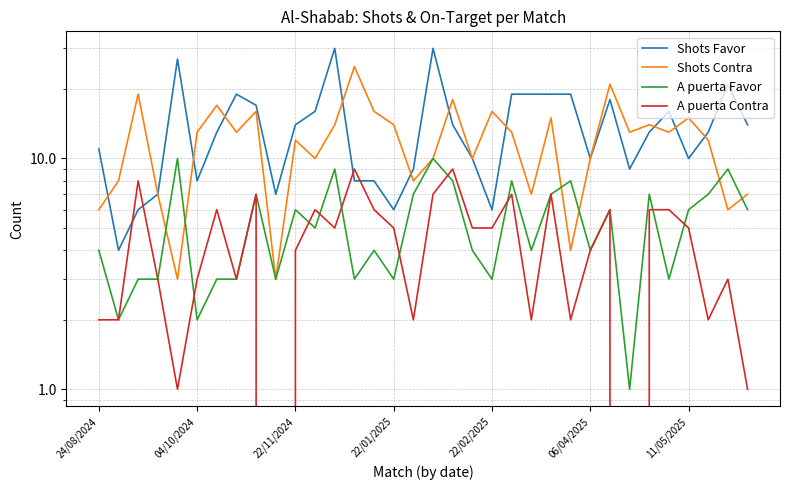

After their last crossing, which series has the higher values: Shots Favor or A puerta Contra?

Shots Favor